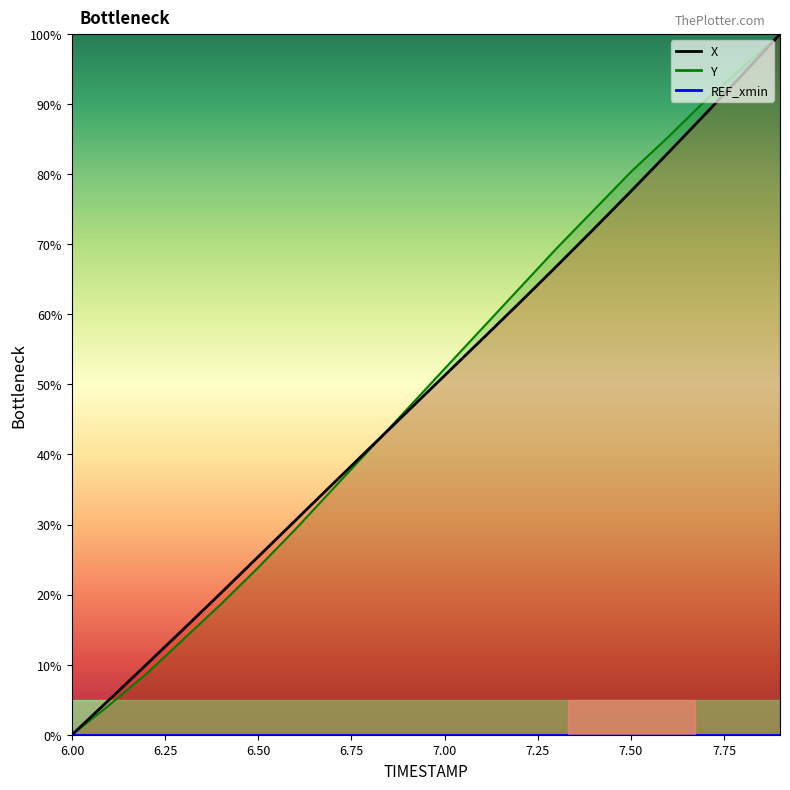

The X series shows 47.2 at 7.9. True or false?

False